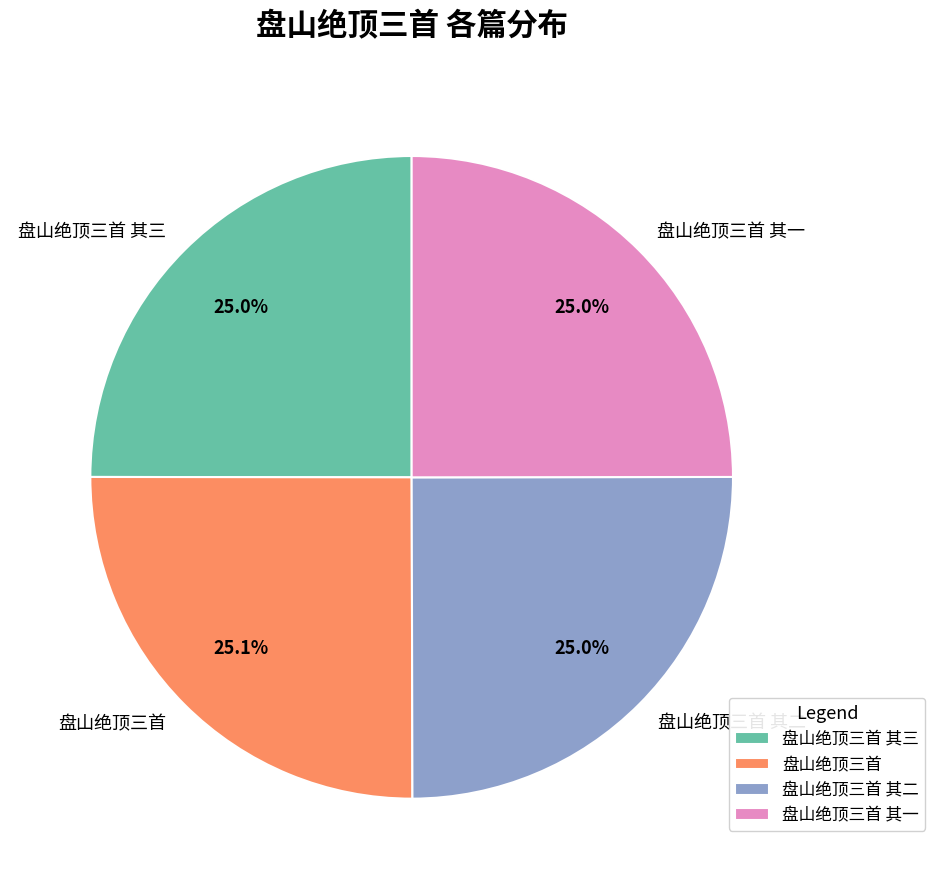

Is there any slice that represents more than half of the pie?

No